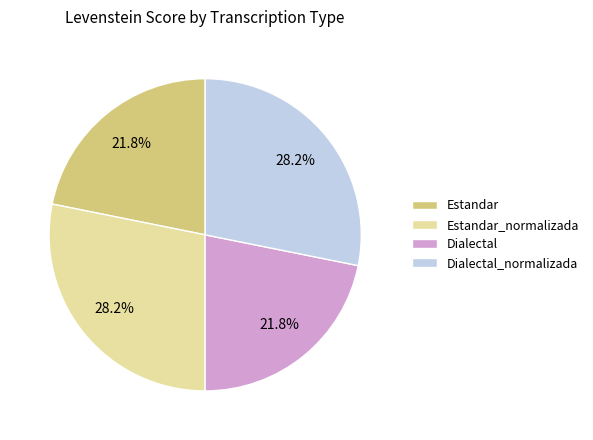

Which has a higher value, Dialectal_normalizada or Estandar?

Dialectal_normalizada